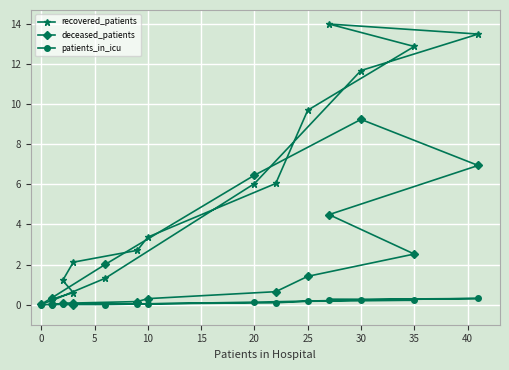

The value of recovered_patients at 35 is 20.9. True or false?

False